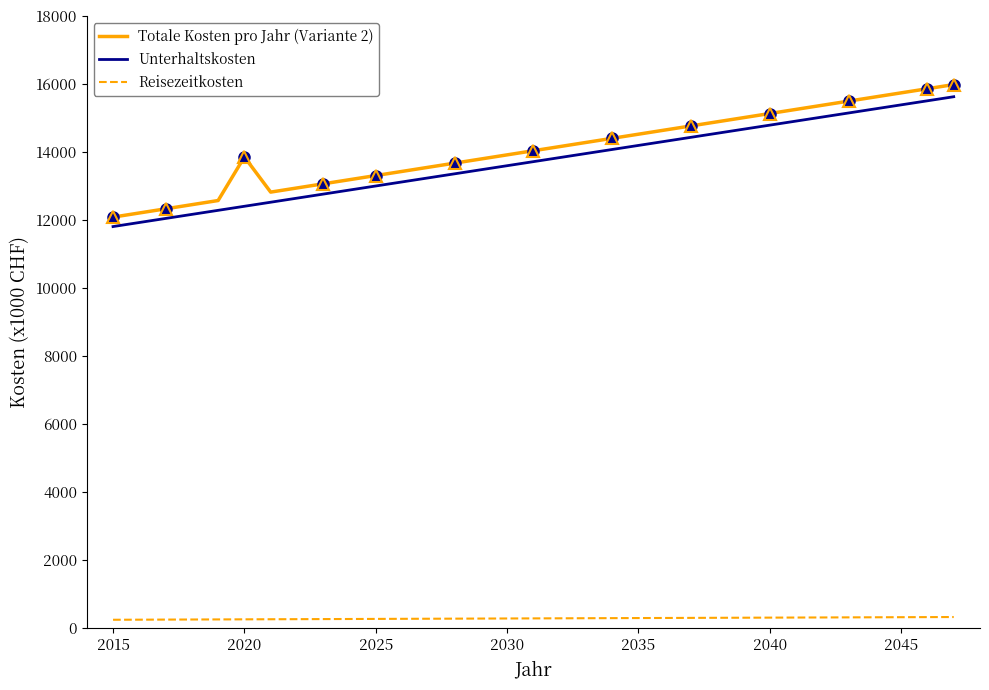

True or false: Totale Kosten pro Jahr (Variante 2) and Reisezeitkosten intersect in this chart.

False